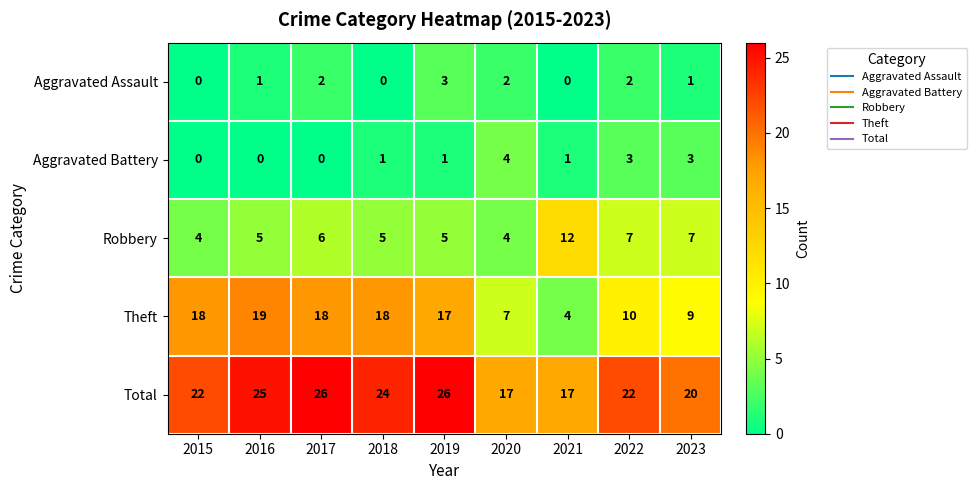

What is the average value of the Total series?

22